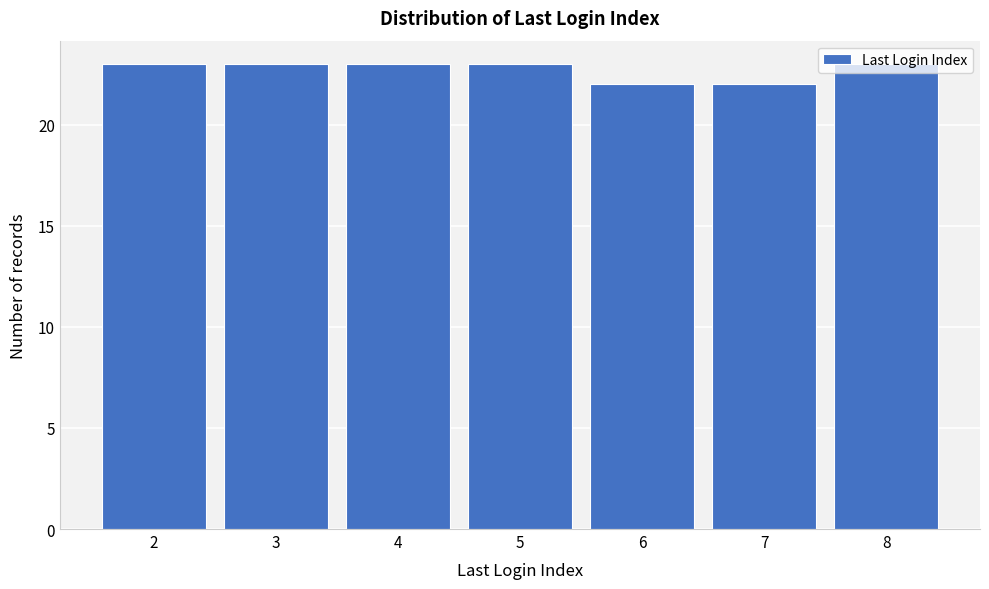

Approximately how many times larger is the value at 2 compared to 6?

1.0